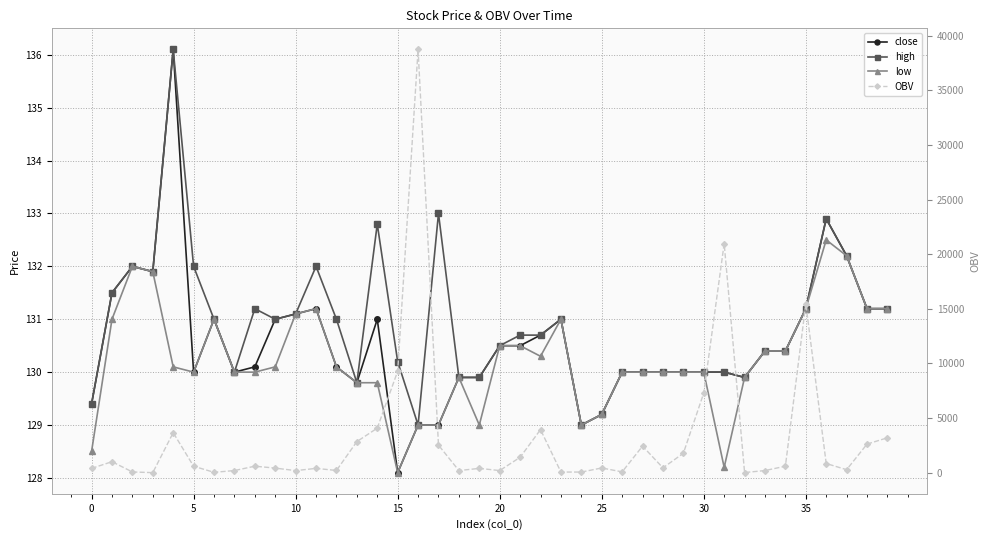

How many data points in OBV are above 597?

19